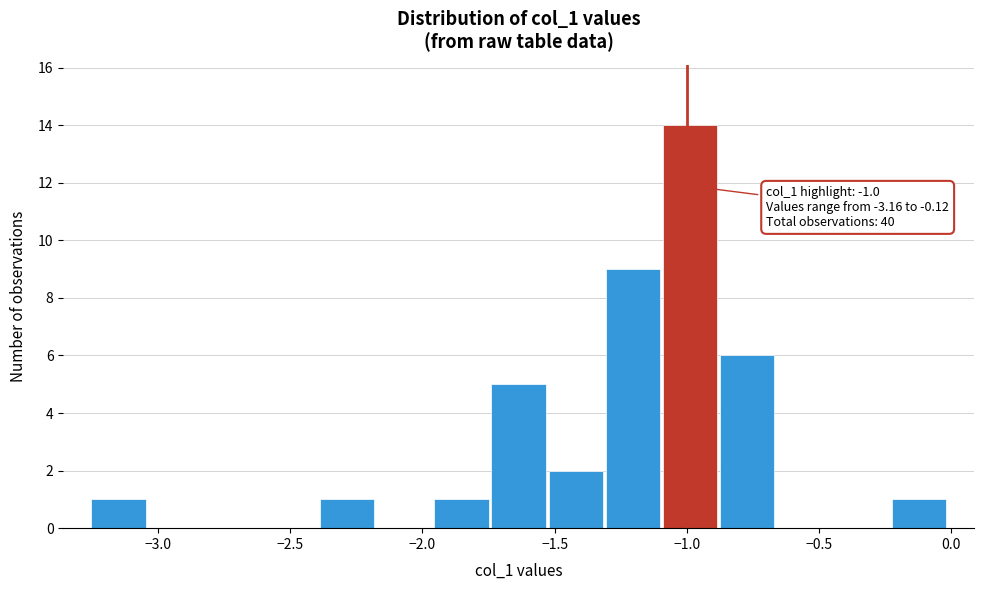

Over which range of the x-axis is the bar tallest?

-1.10 to -0.90